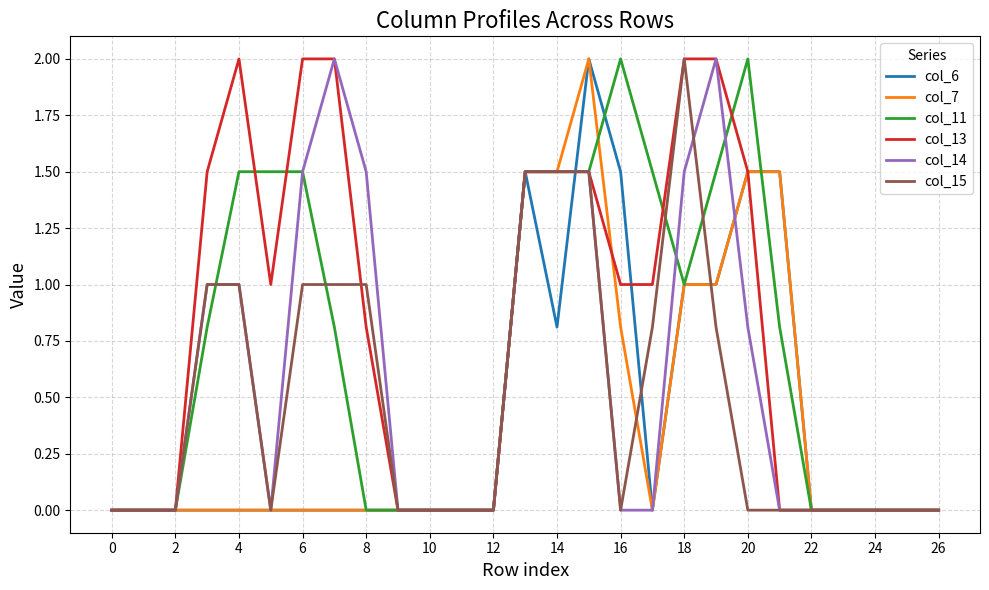

What is the highest value of the col_14 series?

2.0